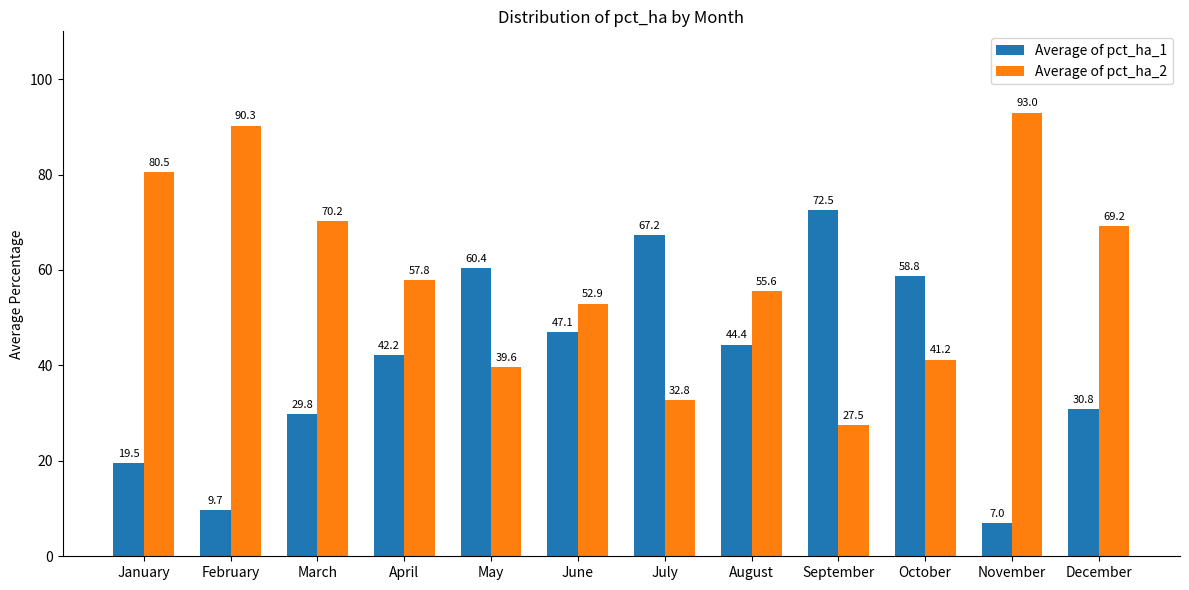

Rank the series by their maximum value, from highest to lowest.

Average of pct_ha_2, Average of pct_ha_1